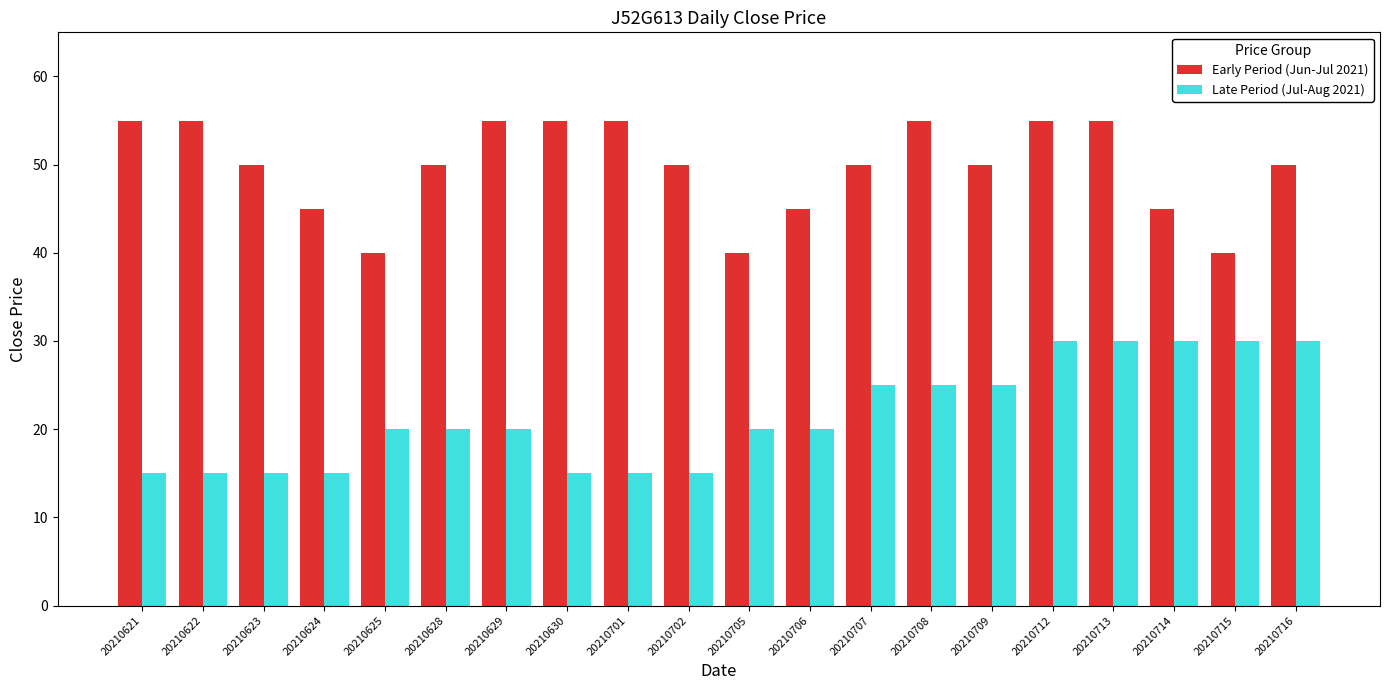

How many groups of bars are there?

20